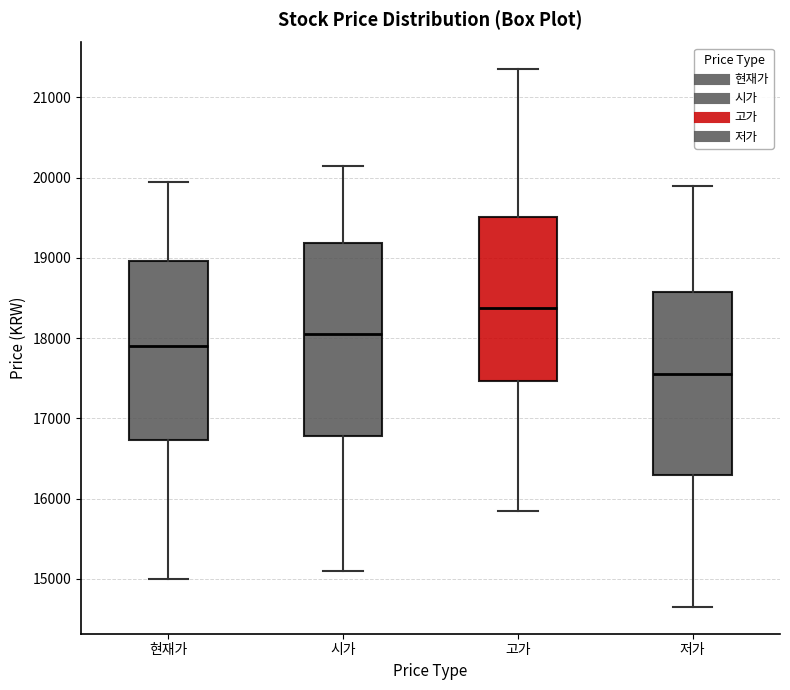

Which box's median line is the highest?

고가